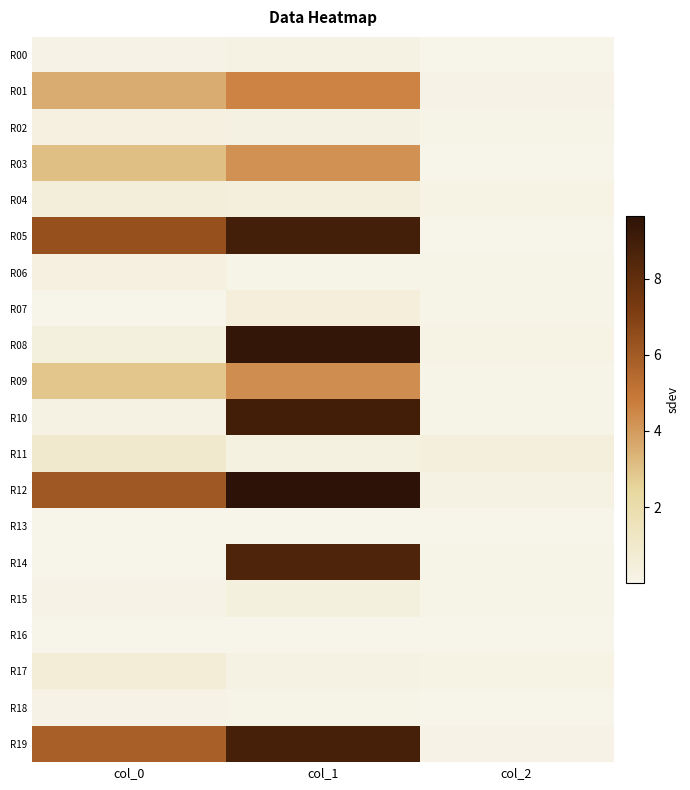

List the series in order of their peak value, lowest first.

R16, R13, R18, R00, R02, R06, R15, R07, R04, R17, R11, R03, R09, R01, R14, R19, R05, R10, R08, R12